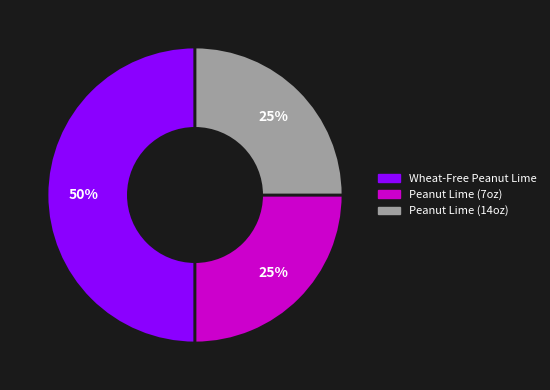

How many segments does this pie chart have?

3